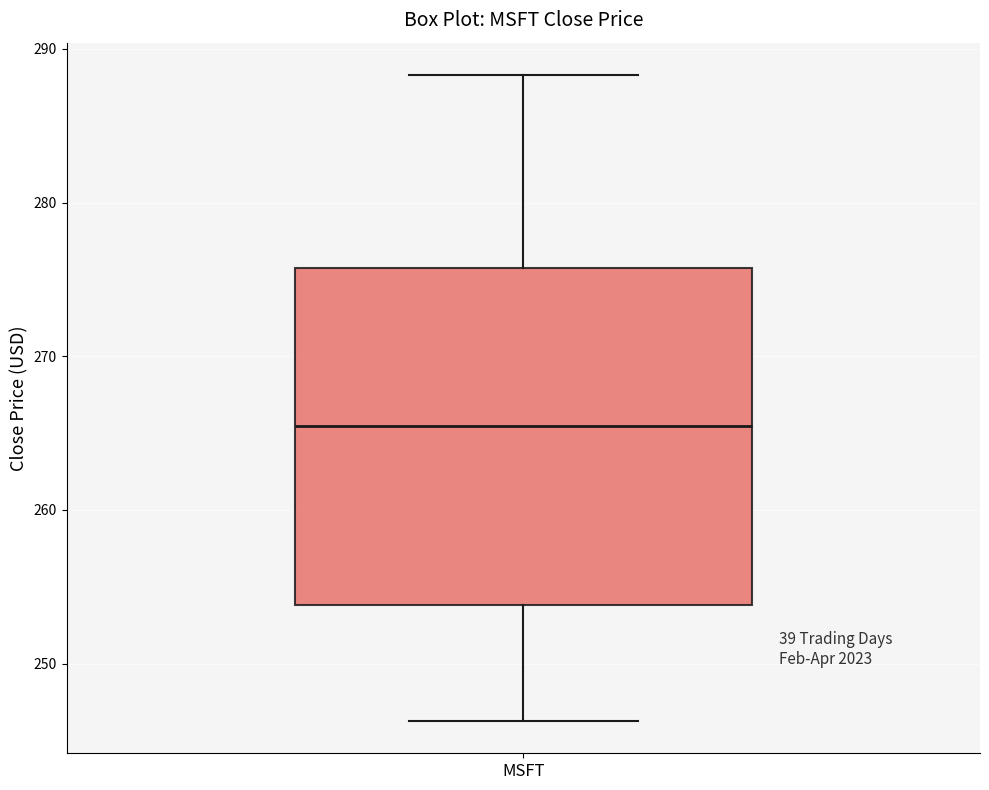

Transcribe this box plot: give where the median line is, the range the box spans, and where the two whiskers end, as read against the y-axis. The values are not printed on the chart, so give them approximately, as read against the axis.

median 265, box 254 to 276, whiskers 246 to 288